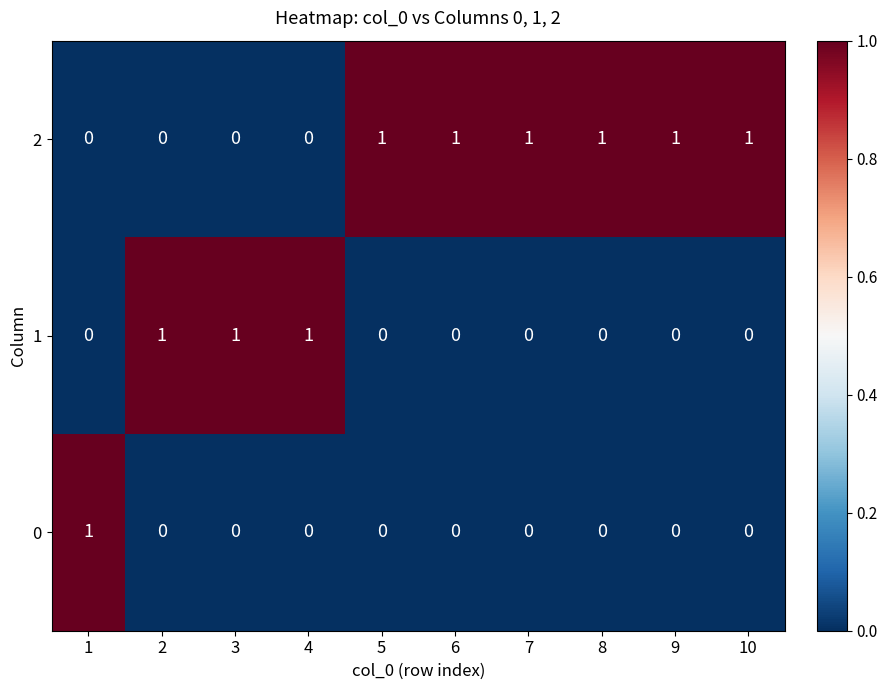

List the series in order of their overall mean, lowest first.

0, 1, 2